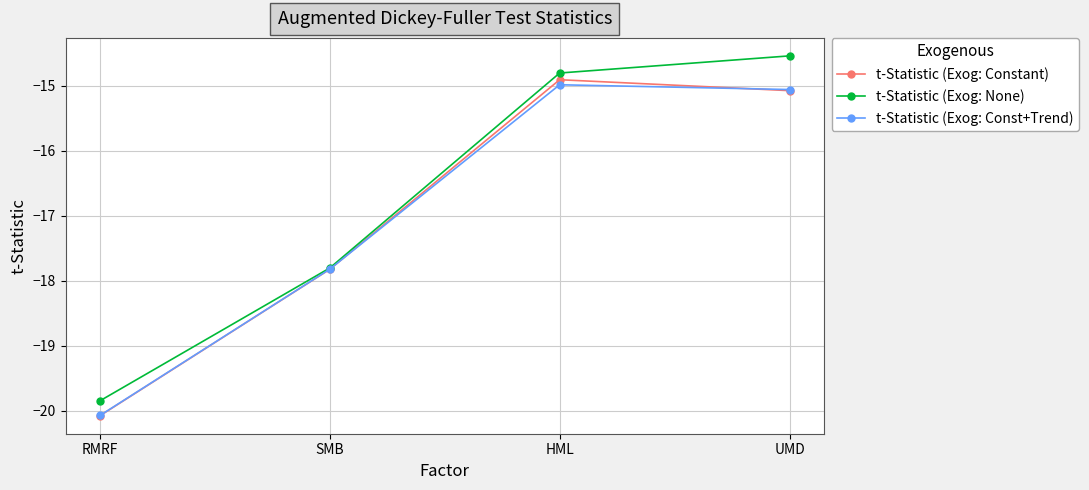

Is it true that t-Statistic (Exog: None) equals -26.3 at RMRF?

False